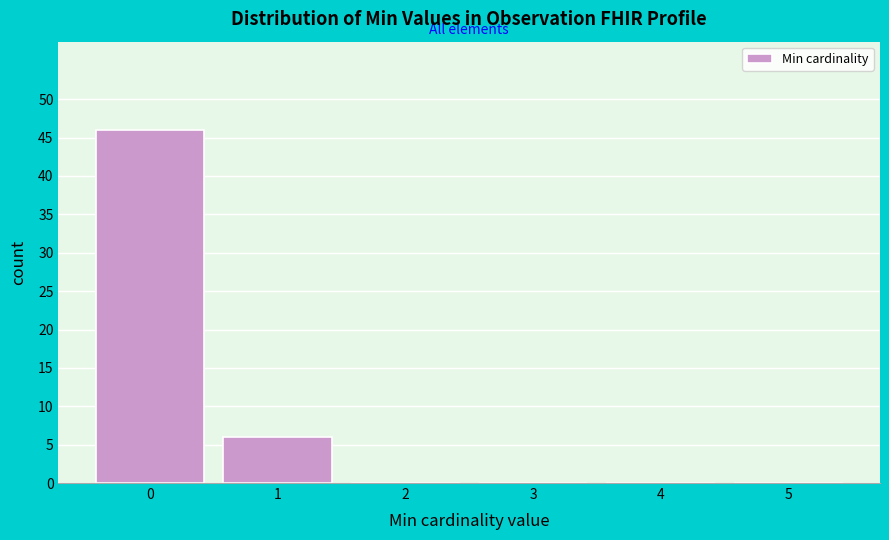

Reading left to right, transcribe all the data shown in this chart.

0=46	1=6	2=0	3=0	4=0	5=0